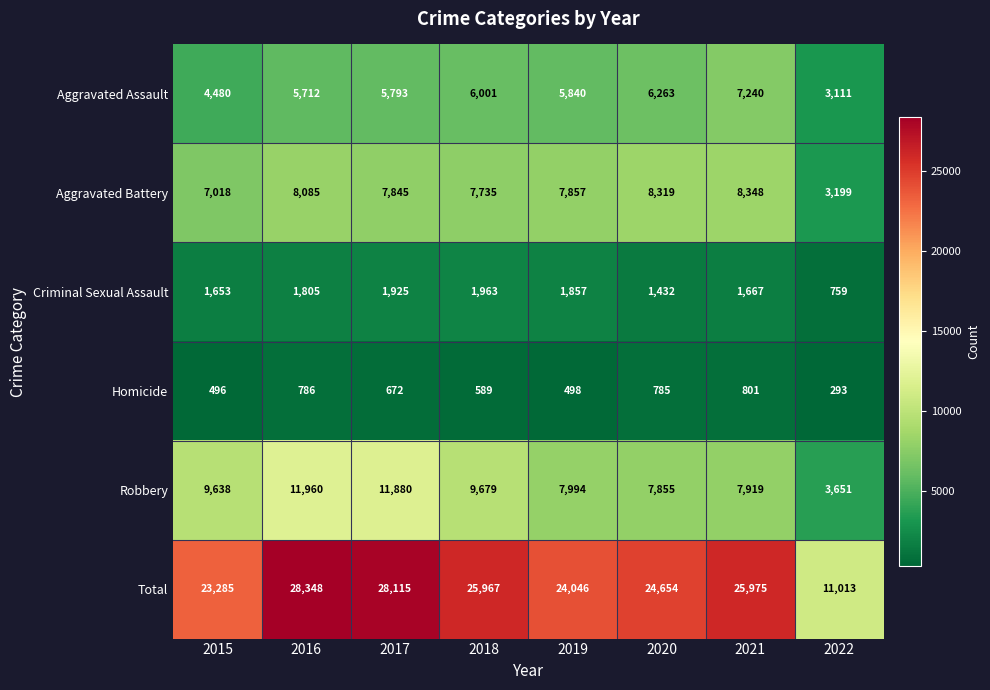

At which category does the chart reach its peak across all series?

2016